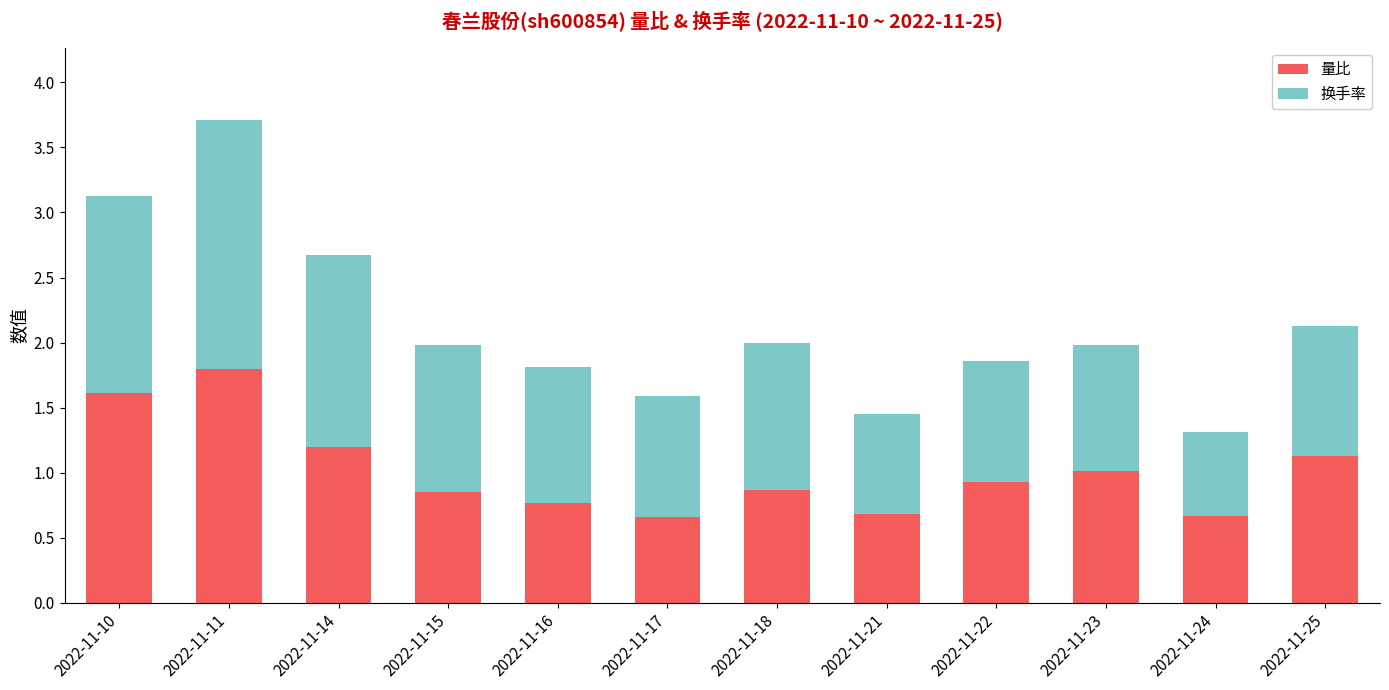

What is the total value across all series at 2022-11-18?

2.0